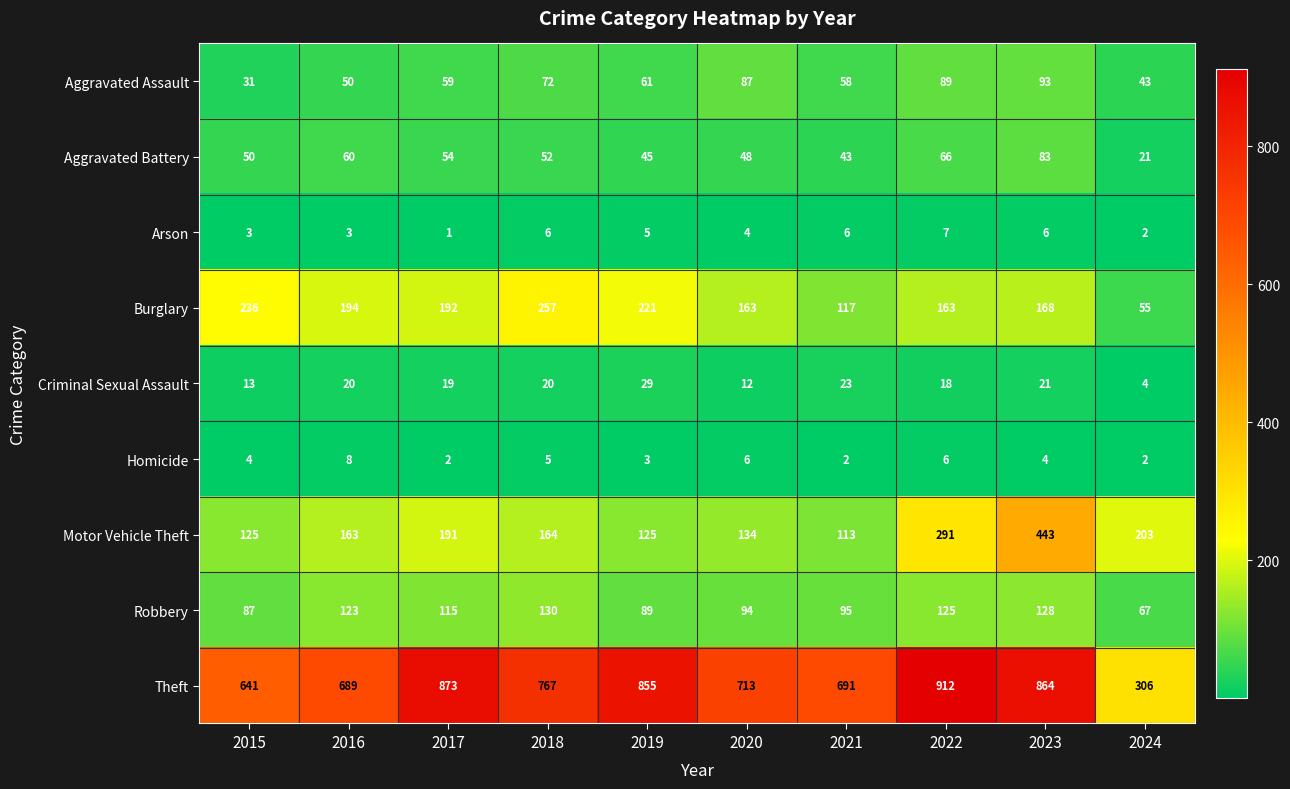

The Burglary series shows 290 at 2023. True or false?

False